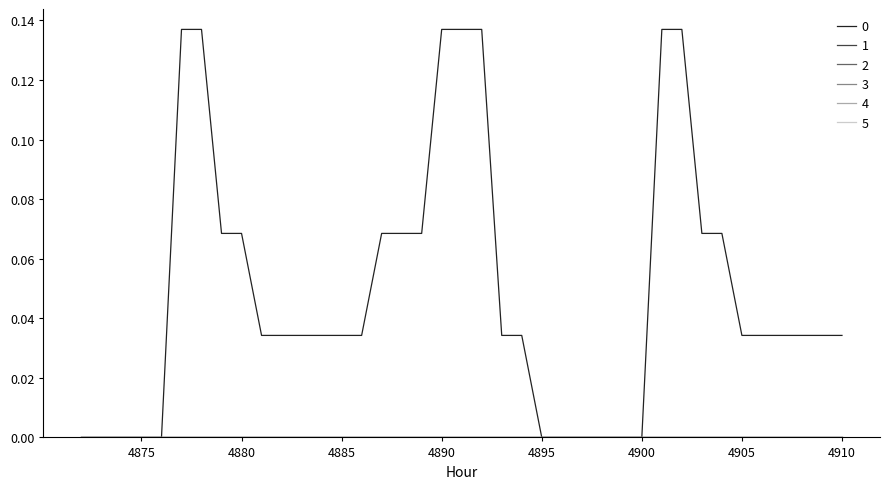

Does the chart display data point markers on the line(s)?

No